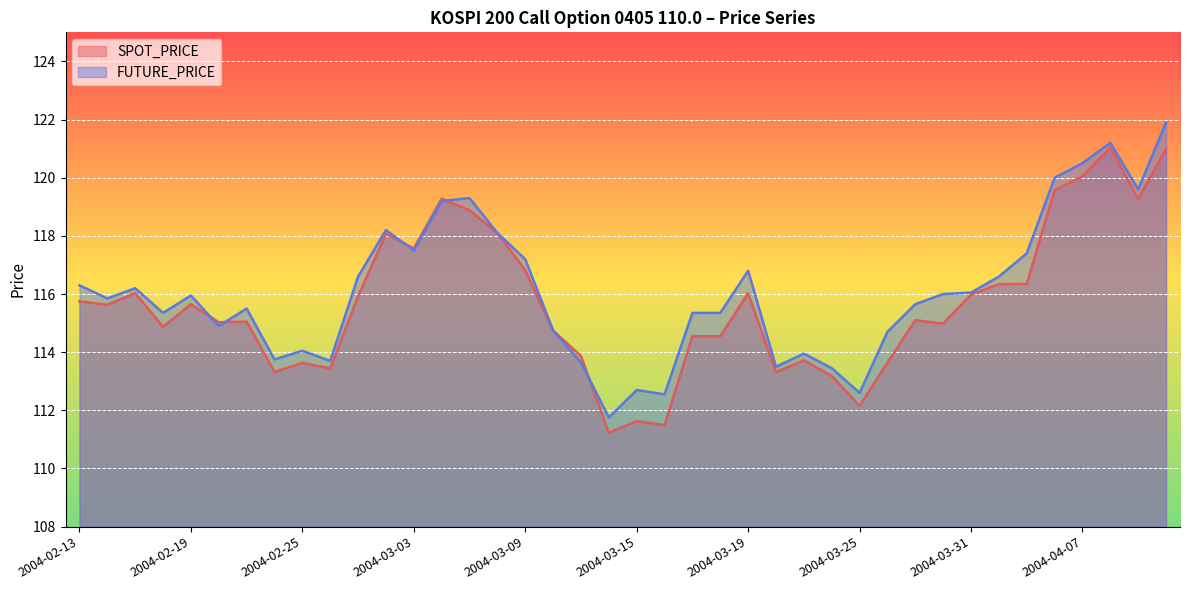

The value of SPOT_PRICE at 2004-03-30 is 195.0. True or false?

False